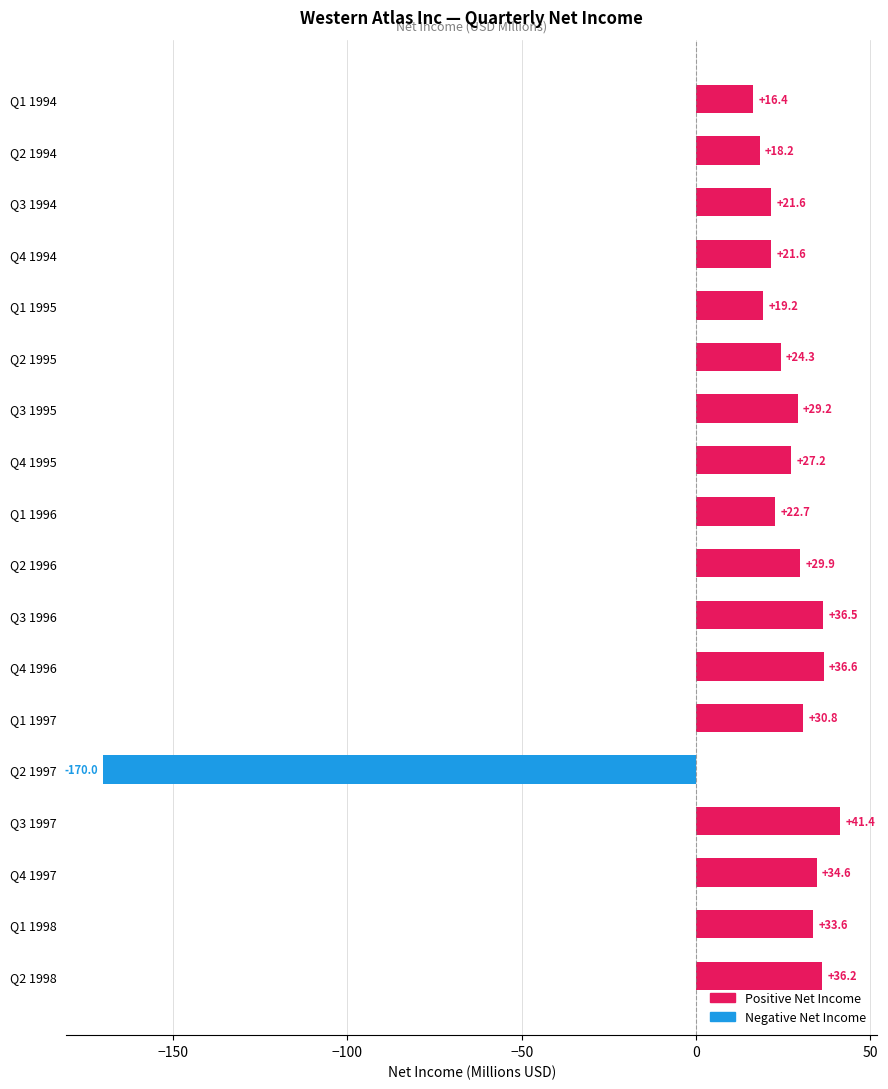

What is the ratio of the value at Q1 1996 to the value at Q2 1995?

0.9